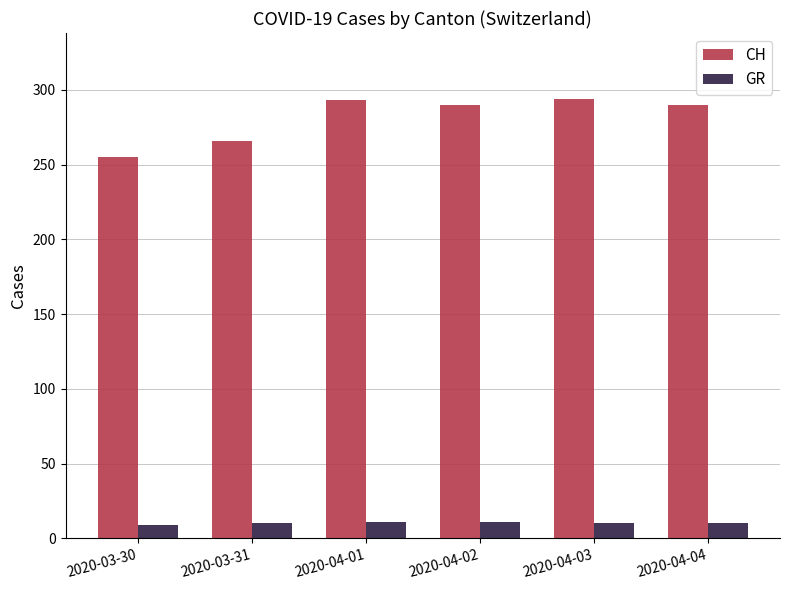

What are all the series names shown in the legend?

CH, GR